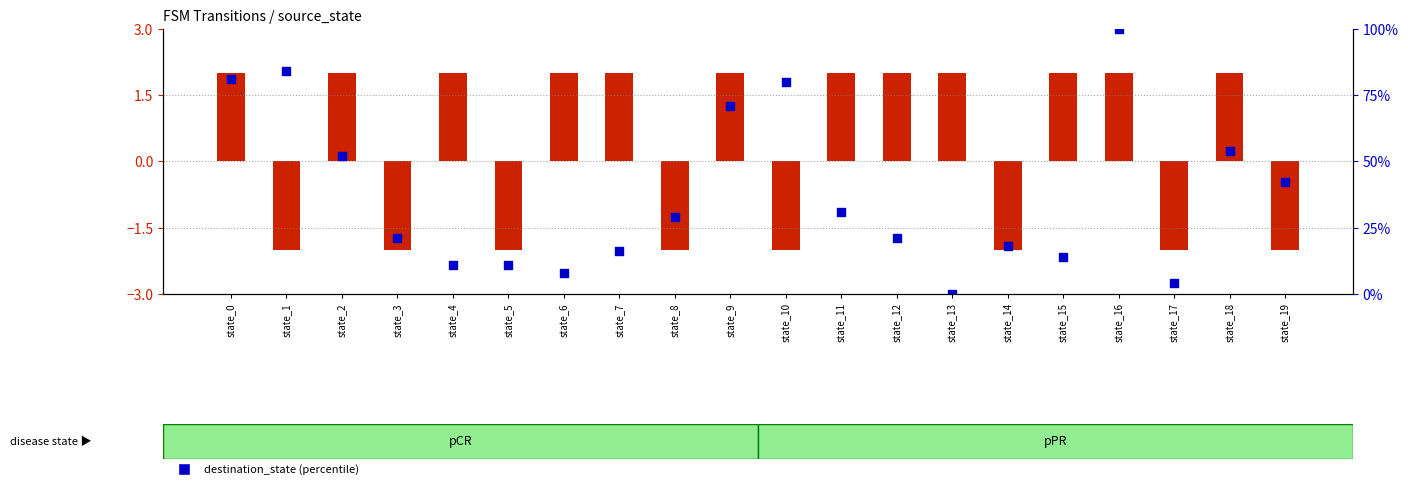

What is the total value across all series at state_11?

33.0